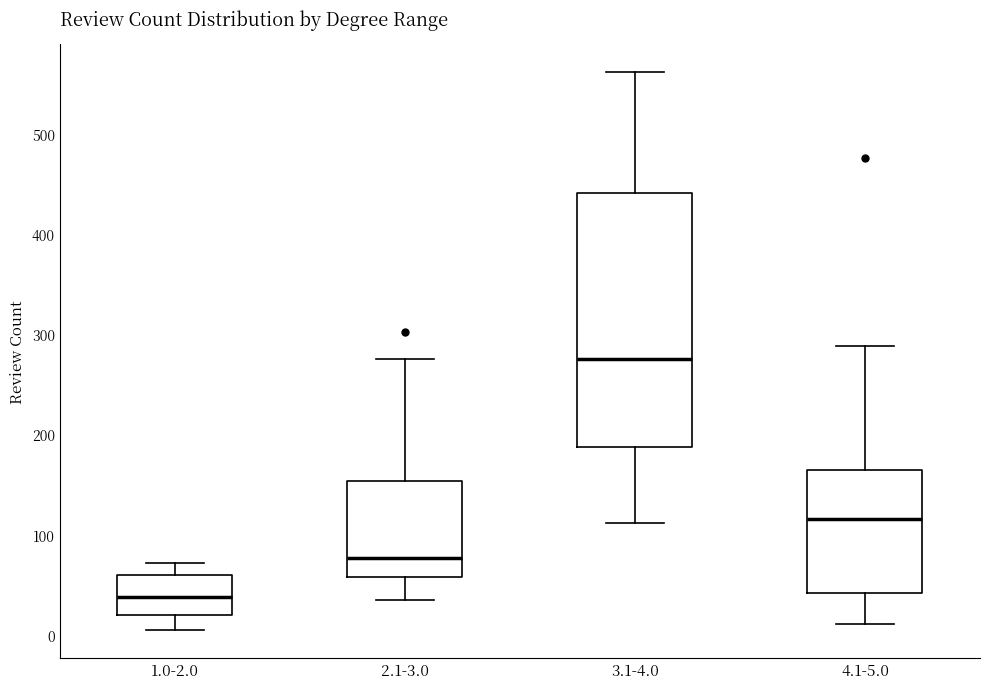

Reading left to right, read every box against the y-axis: the position of its median line, the range the box covers, and the ends of its whiskers. The values are not printed on the chart, so give them approximately, as read against the axis.

1.0-2.0: median 40, box 20 to 60, whiskers 10 to 70
2.1-3.0: median 80, box 60 to 150, whiskers 40 to 280
3.1-4.0: median 280, box 190 to 440, whiskers 110 to 560
4.1-5.0: median 120, box 40 to 170, whiskers 10 to 290